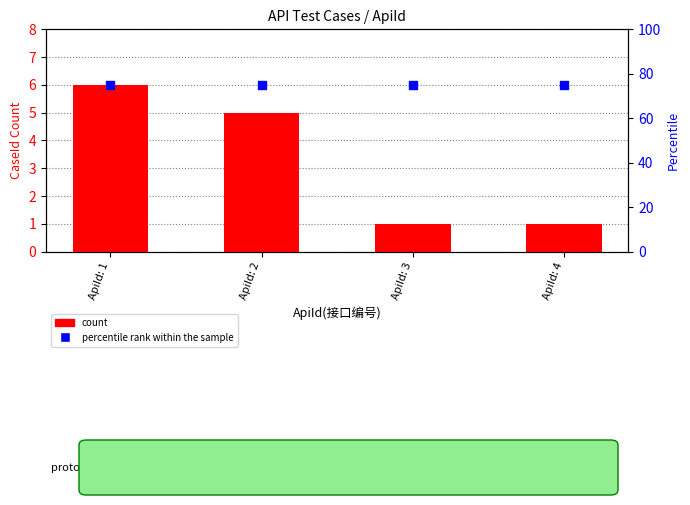

What is the total value across all series at ApiId: 1?

81